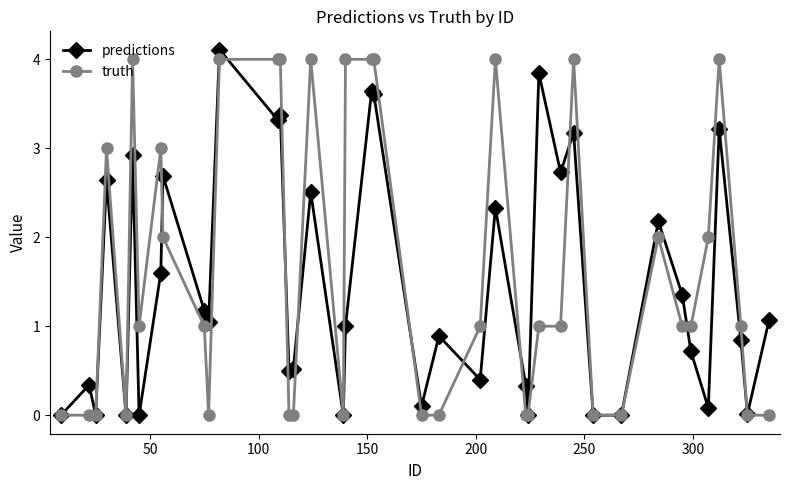

Does the chart display data point markers on the line(s)?

Yes